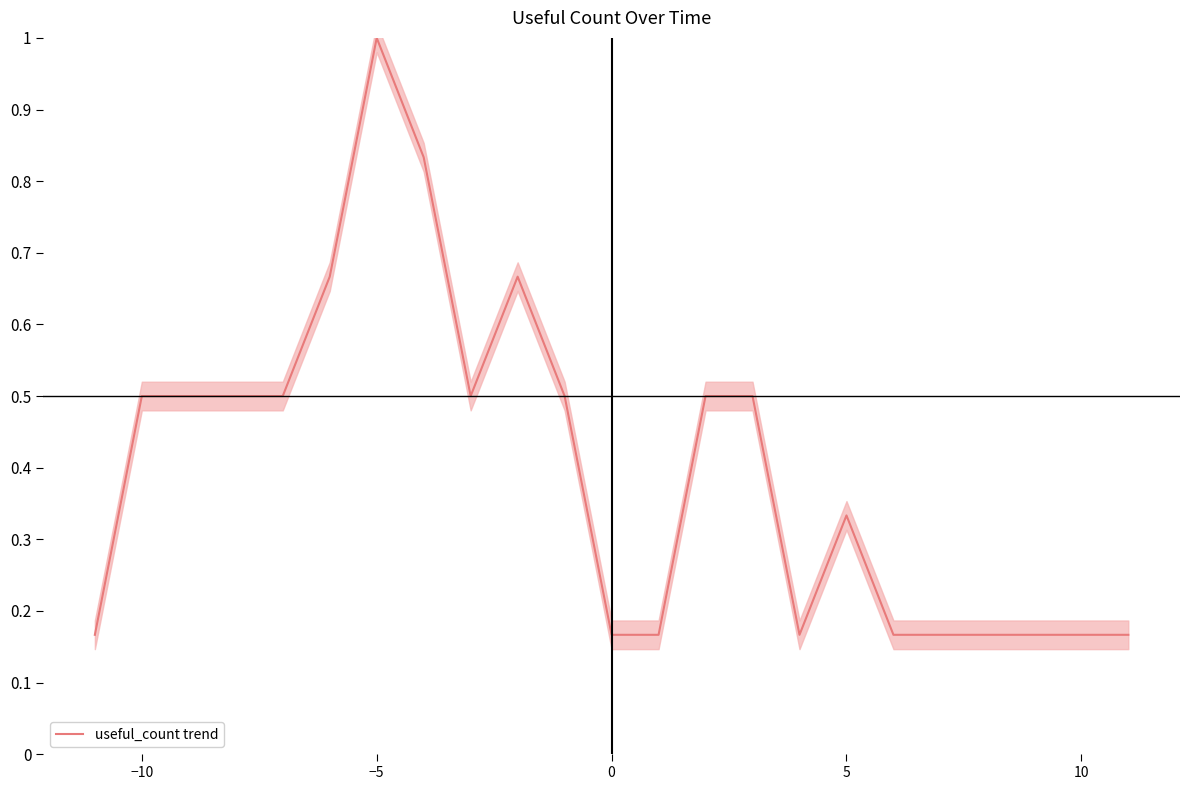

What is the highest value of the useful_count trend series?

1.0